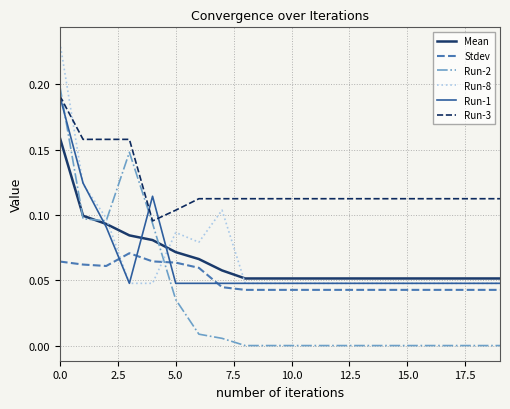

Which series has the largest total across all categories?

Run-3